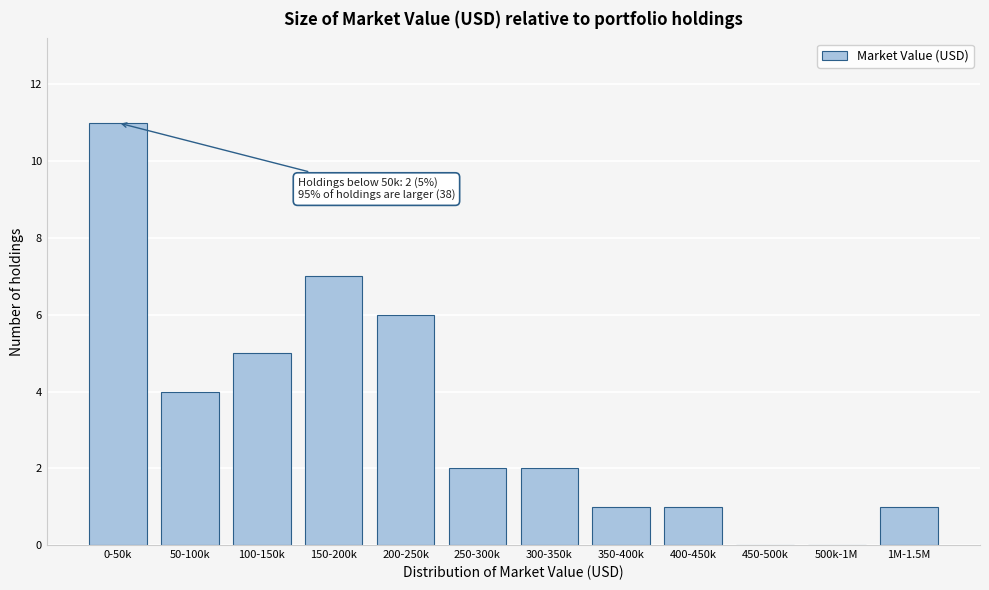

Reading left to right, list all the values displayed in this chart.

0-50k=11	50-100k=4	100-150k=5	150-200k=7	200-250k=6	250-300k=2	300-350k=2	350-400k=1	400-450k=1	450-500k=0	500k-1M=0	1M-1.5M=1